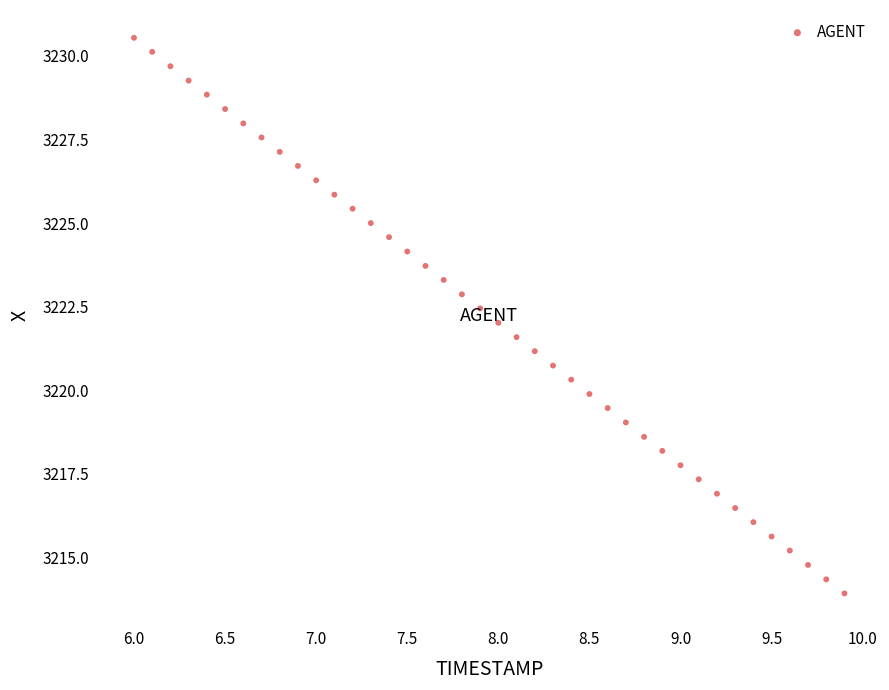

What is the range of Y values (max minus min)?

16.6